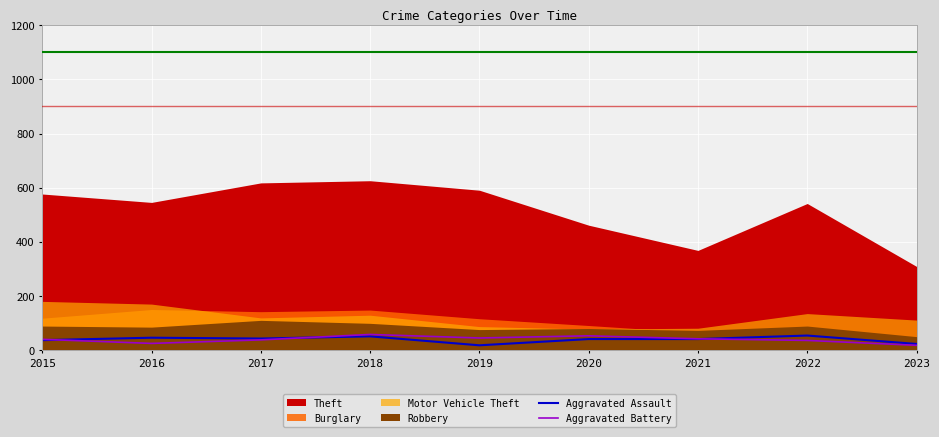

True or false: Aggravated Battery has a value of 19 at 2023.

True